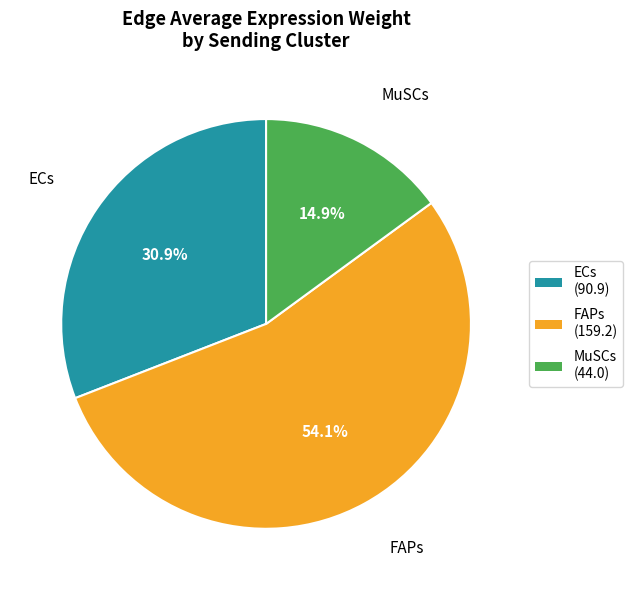

What portion of the pie excludes MuSCs?

85.1%